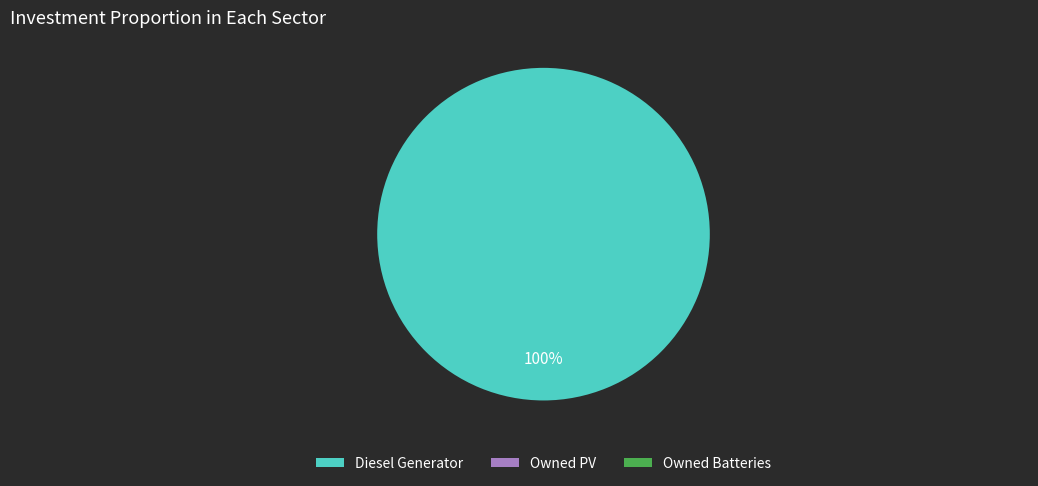

Does any single category account for the majority?

Yes